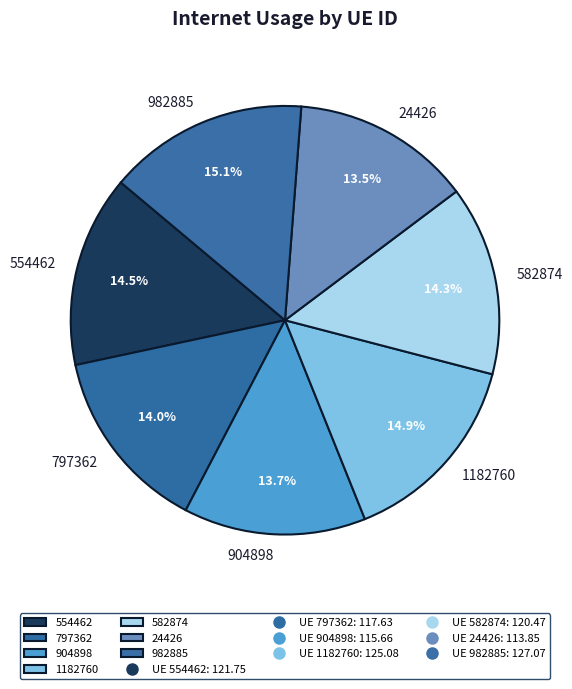

To the nearest percent, what is the average slice percentage?

14%